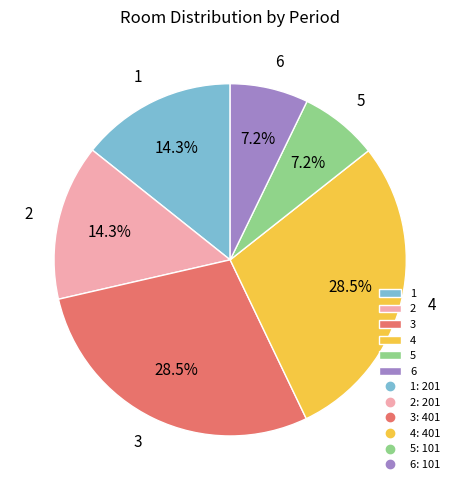

Between 3 and 2, which is larger?

3